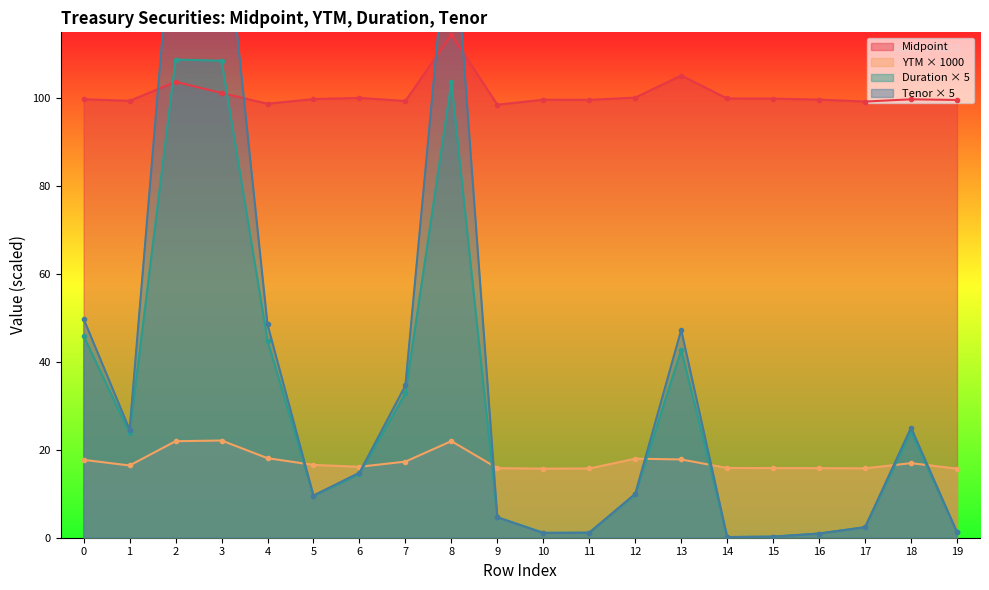

Reading right to left, transcribe all the data shown in this chart.

Midpoint: 19=99.6	18=99.8	17=99.2	16=99.7	15=99.9	14=100.0	13=105.2	12=100.2	11=99.6	10=99.7	9=98.5	8=114.5	7=99.4	6=100.1	5=99.8	4=98.8	3=101.2	2=103.7	1=99.4	0=99.8
YTM: 19=15.7	18=17.0	17=15.8	16=15.8	15=15.8	14=15.9	13=17.8	12=18.0	11=15.8	10=15.7	9=15.8	8=22.0	7=17.3	6=16.1	5=16.6	4=18.1	3=22.1	2=22.0	1=16.4	0=17.7
Duration: 19=1.2	18=24.0	17=2.4	16=0.9	15=0.2	14=0.1	13=42.8	12=9.8	11=1.2	10=1.2	9=4.7	8=103.7	7=32.9	6=14.5	5=9.5	4=44.9	3=108.6	2=108.8	1=23.8	0=45.9
Tenor: 19=1.2	18=25.0	17=2.4	16=0.9	15=0.2	14=0.1	13=47.3	12=10.0	11=1.2	10=1.1	9=4.7	8=147.3	7=34.6	6=14.8	5=9.6	4=48.6	3=148.6	2=149.8	1=24.6	0=49.8